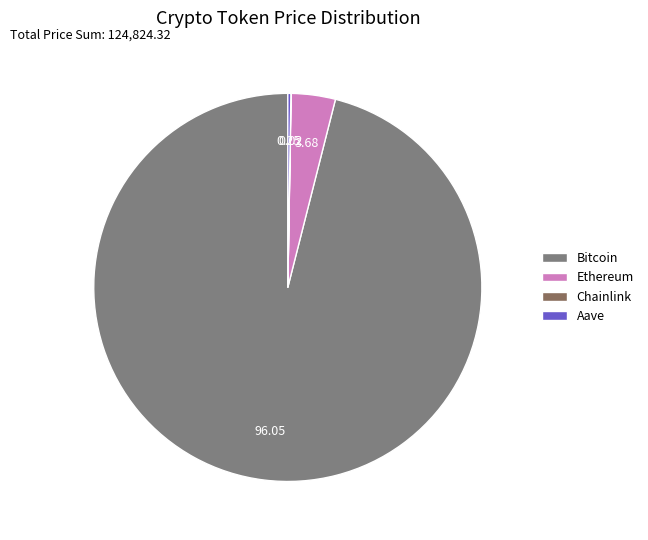

Which slice is the smallest?

Chainlink